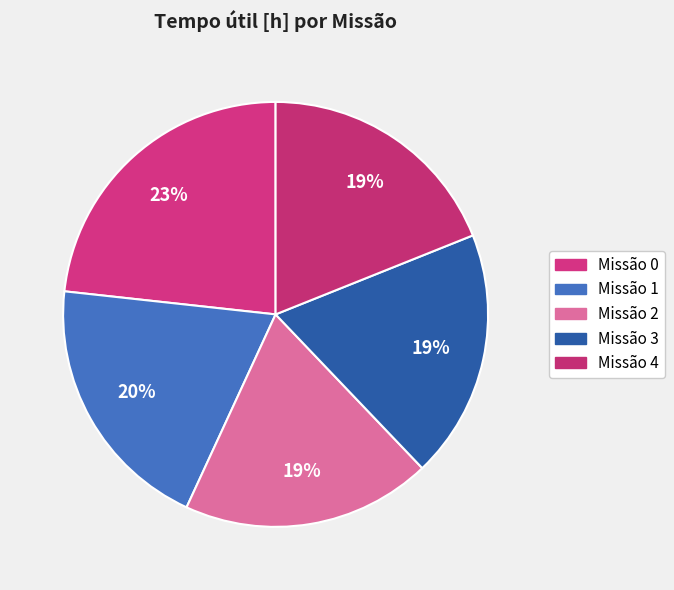

Count the number of slices in the pie.

5